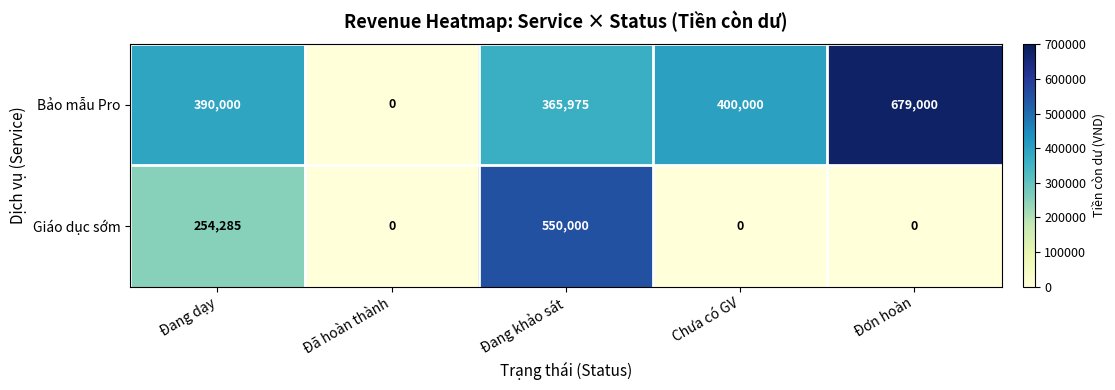

How many data points in Giáo dục sớm are above 0?

2